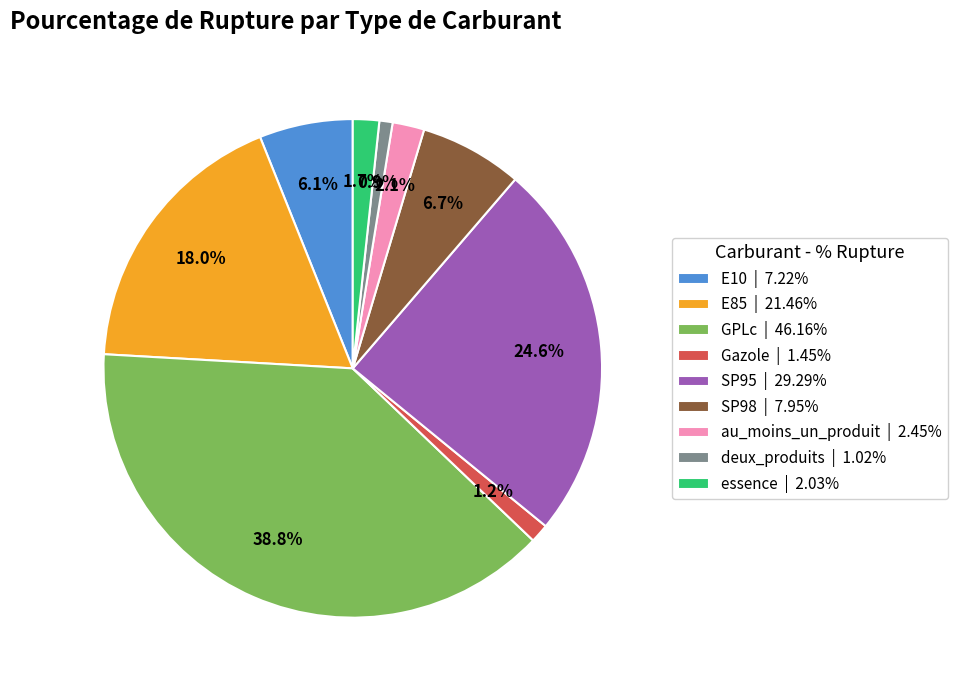

Does E10 account for over 50% of the chart?

No